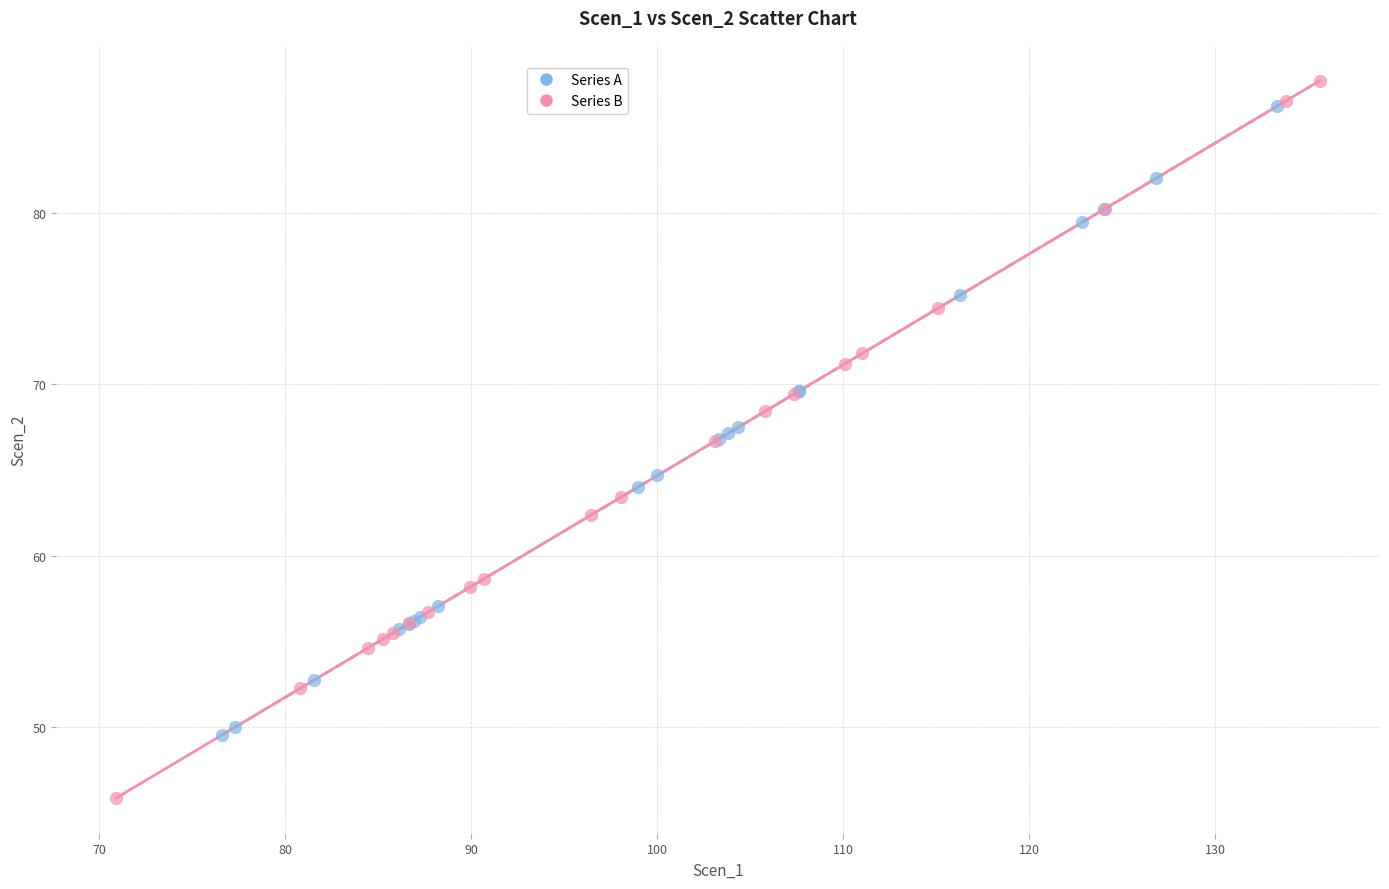

What are all the series names shown in the legend?

Series A, Series B